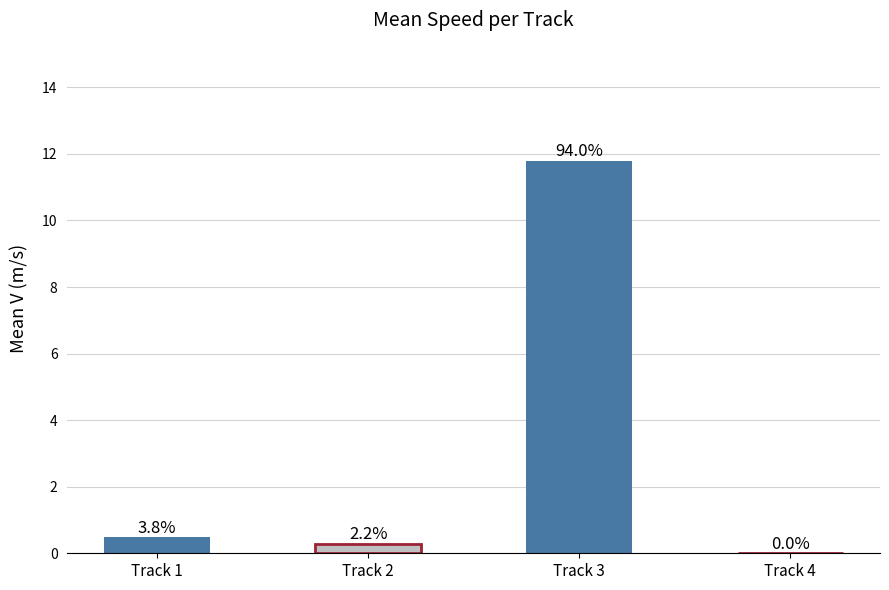

Are the bars horizontal?

No